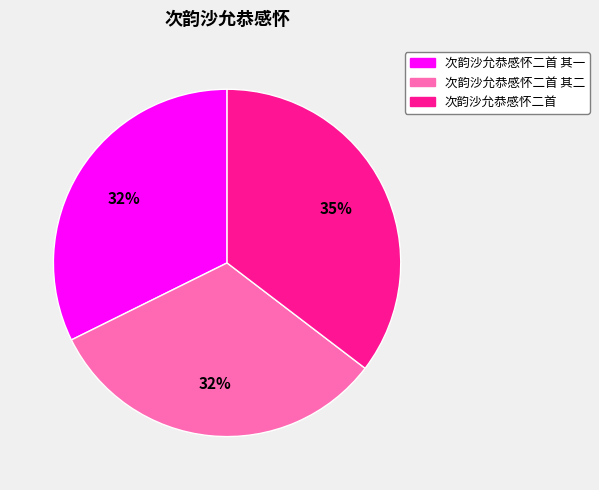

To the nearest percent, what is the average slice percentage?

33%